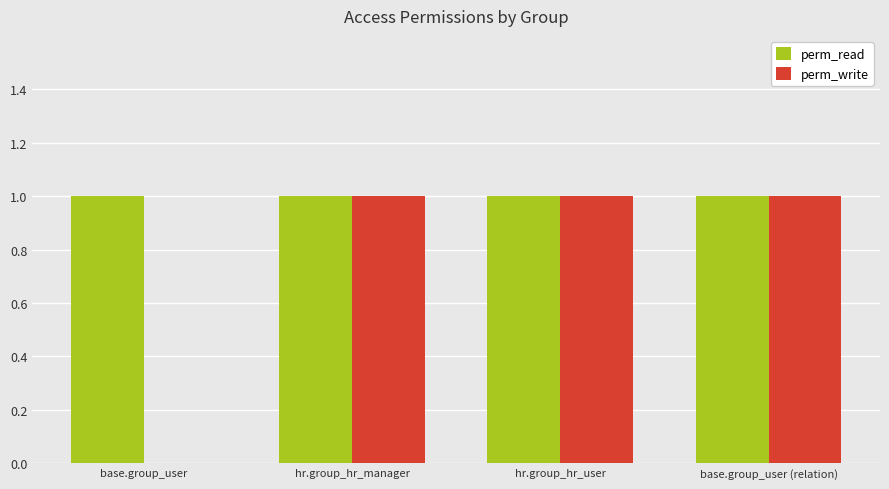

At which label is perm_write closest to 0?

base.group_user